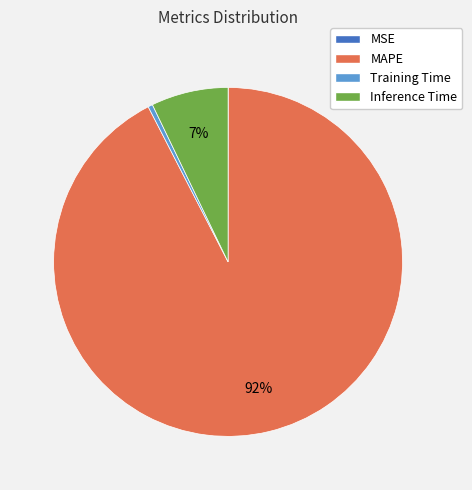

Is there a majority slice in this chart?

Yes